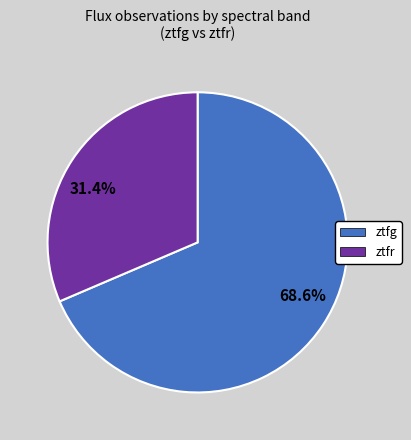

To the nearest percent, what percentage of the pie is ztfg?

69%